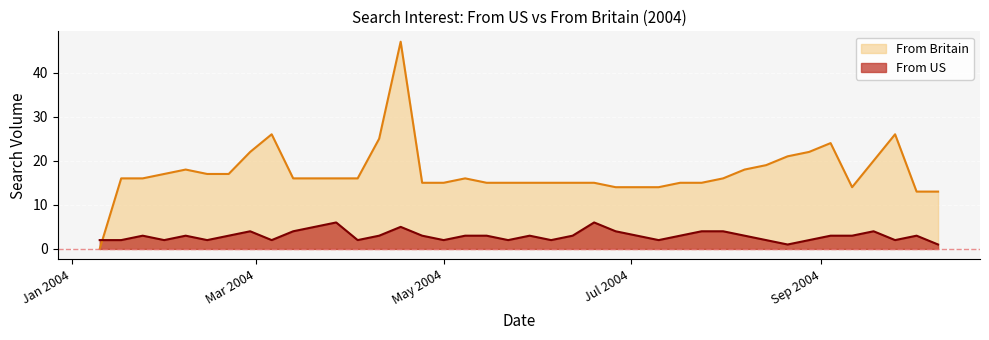

Where is From Britain nearest to the value 23?

28/02/2004